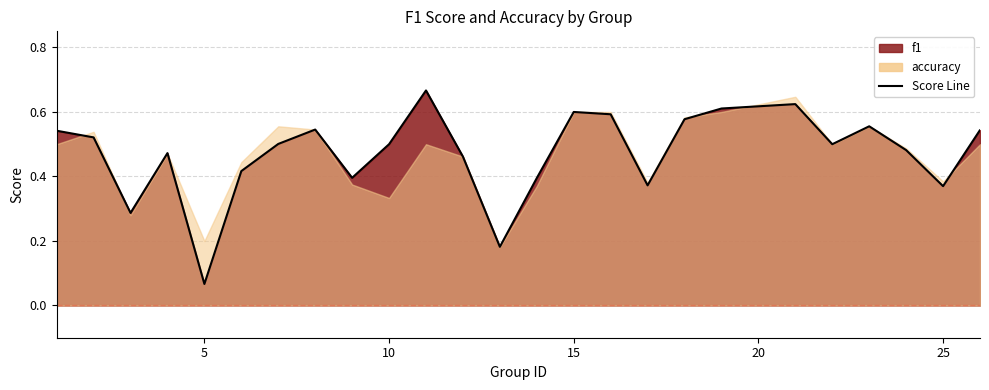

What is the change in value from 21 to 23?

-0.1